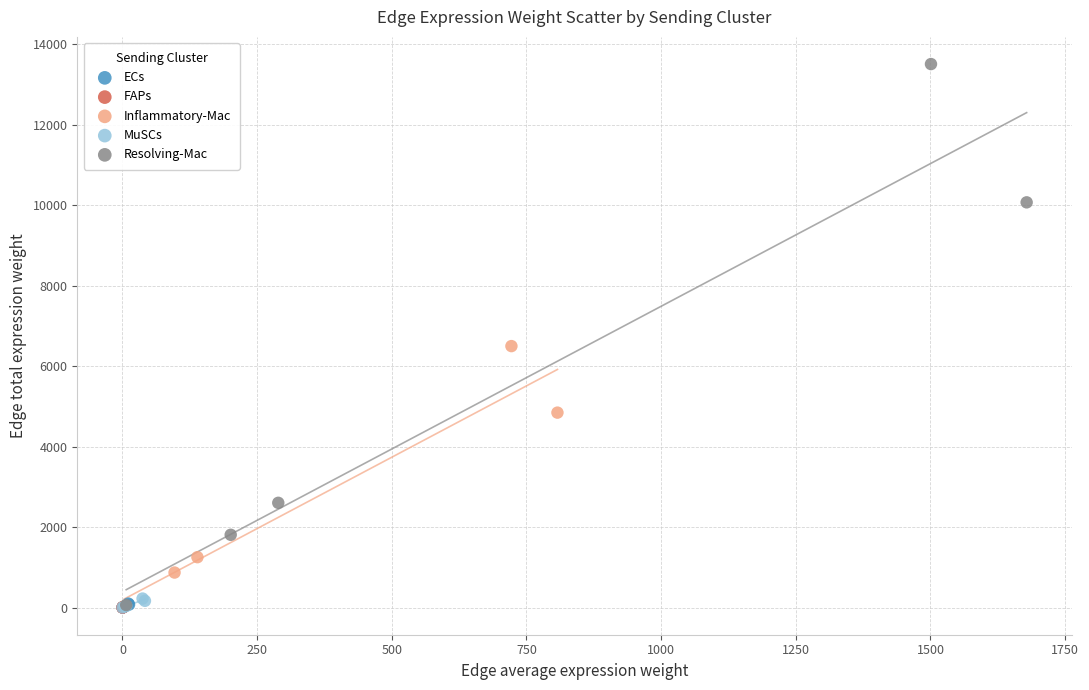

What are all the series names shown in the legend?

ECs, FAPs, Inflammatory-Mac, MuSCs, Resolving-Mac